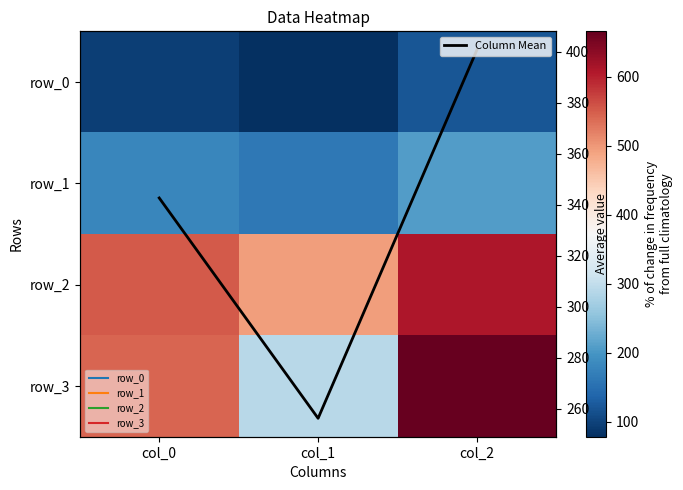

Which series has the largest total across all categories?

row_2